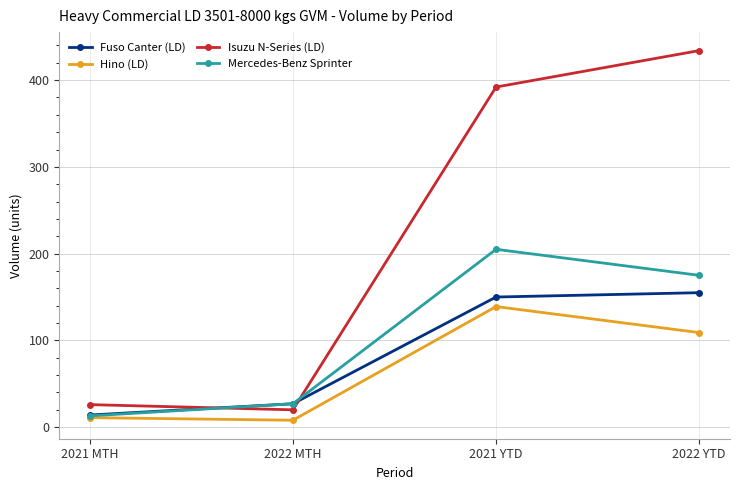

At how many categories does at least one series exceed 54?

2